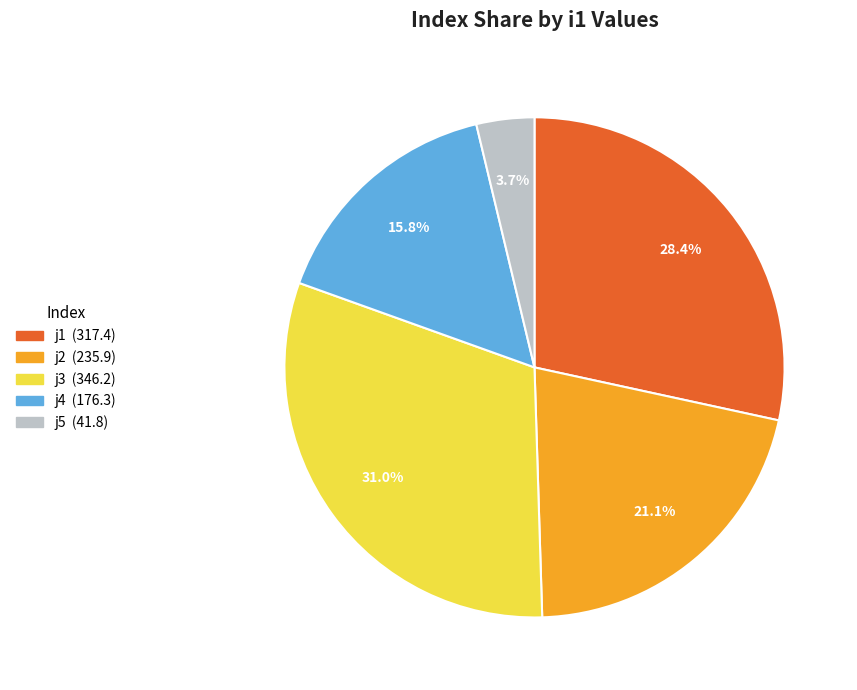

How many segments does this pie chart have?

5